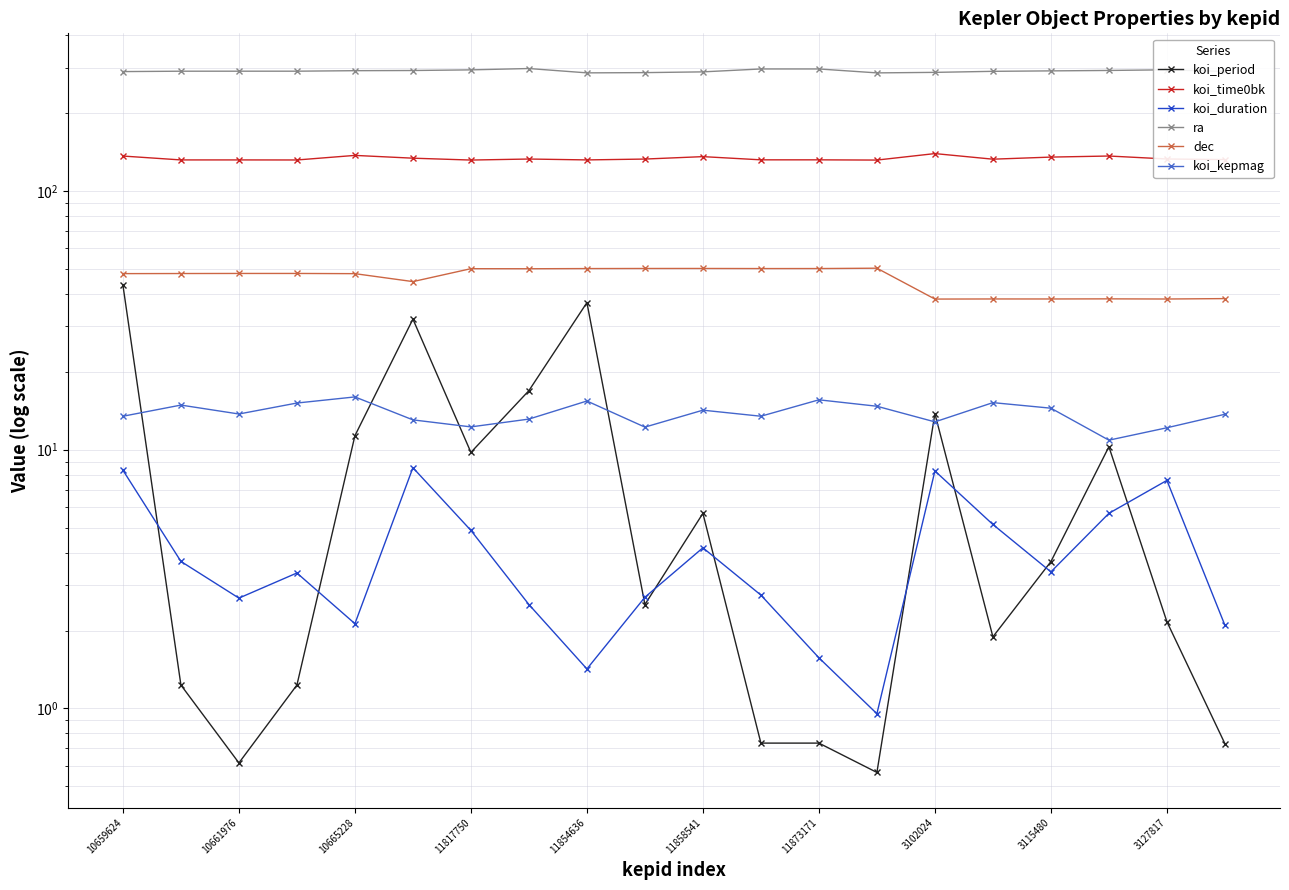

True or false: dec and koi_time0bk intersect in this chart.

False